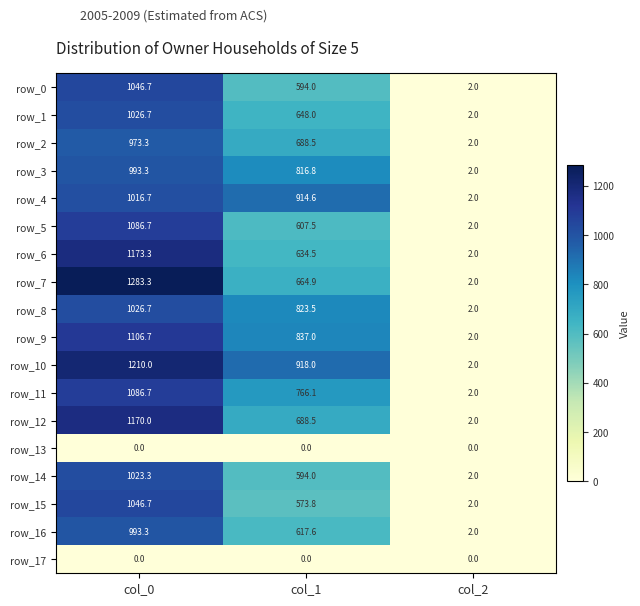

Which series has the largest range (max minus min)?

row_7